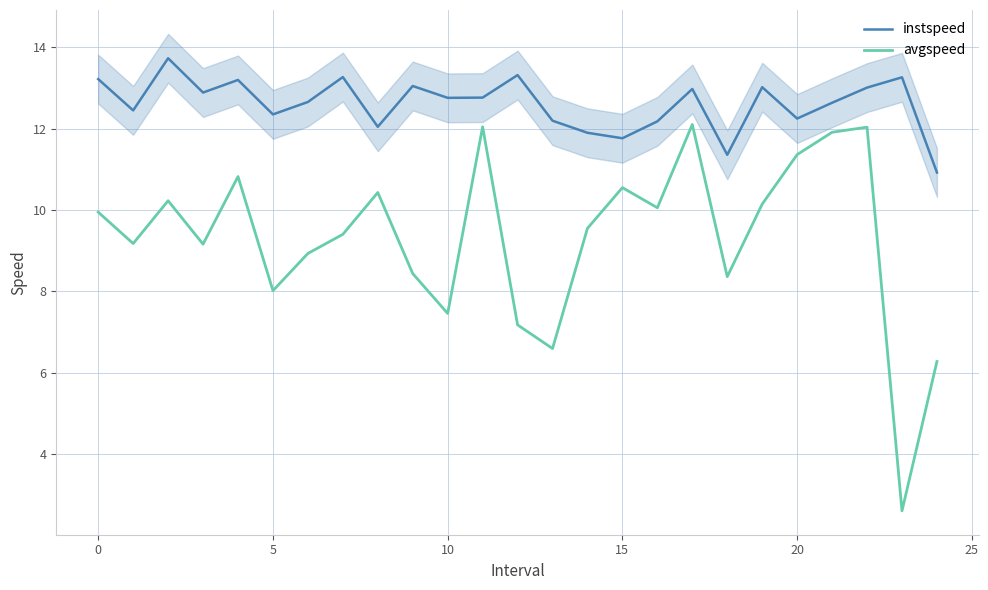

Which label corresponds to the smallest value in the chart?

23